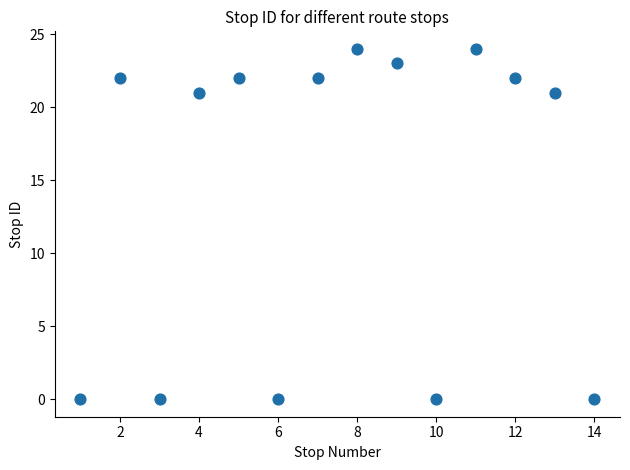

What is the range of X values (max minus min)?

13